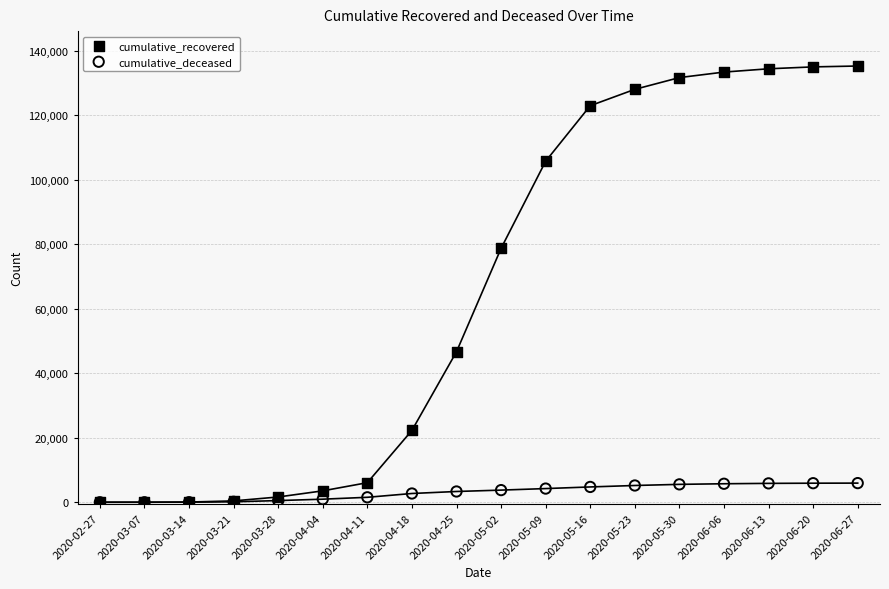

Across all series, what Y value is closest to 67669?

78769